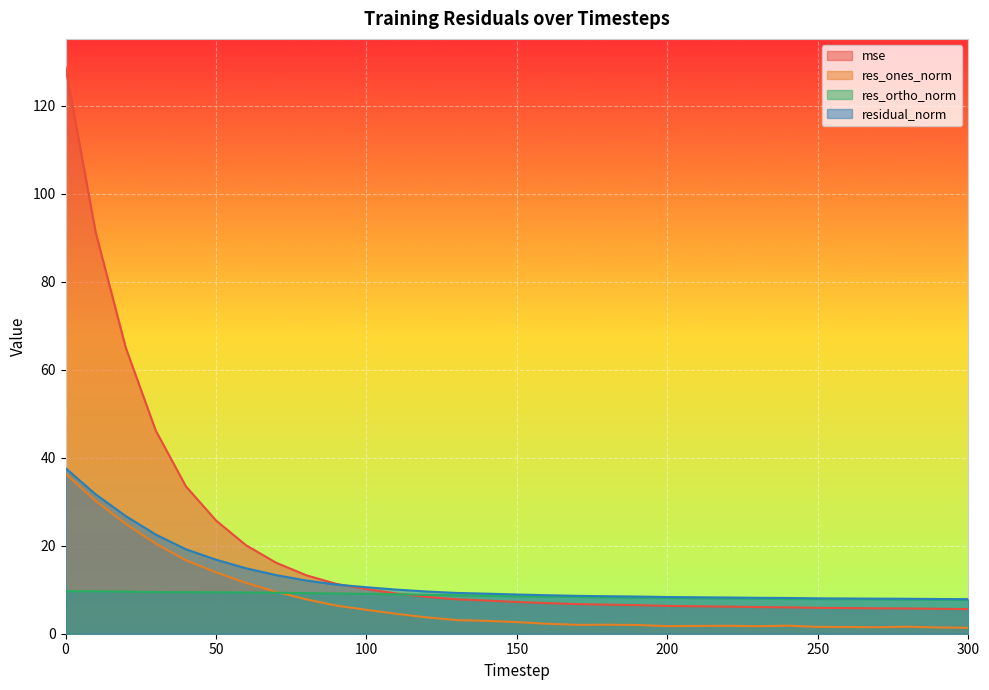

Reading left to right, transcribe all the data shown in this chart.

mse: 128.8	91.3	65.0	46.1	33.5	25.7	20.1	16.1	13.3	11.3	10.2	9.1	8.4	7.8	7.5	7.2	7.0	6.7	6.6	6.5	6.3	6.2	6.2	6.1	6.0	5.9	5.8	5.8	5.7	5.7	5.6
res_ones_norm: 36.4	30.2	25.0	20.4	16.7	13.9	11.5	9.5	7.8	6.4	5.4	4.5	3.7	3.1	2.9	2.6	2.3	2.0	2.0	2.0	1.7	1.8	1.8	1.7	1.8	1.5	1.5	1.5	1.6	1.4	1.3
res_ortho_norm: 9.7	9.6	9.6	9.5	9.4	9.4	9.4	9.3	9.2	9.2	9.1	9.0	8.8	8.7	8.6	8.5	8.4	8.4	8.3	8.2	8.2	8.1	8.0	8.0	7.9	7.9	7.9	7.8	7.8	7.8	7.7
residual_norm: 37.6	31.7	26.7	22.5	19.2	16.8	14.9	13.3	12.1	11.2	10.6	10.0	9.6	9.3	9.1	8.9	8.7	8.6	8.5	8.5	8.3	8.3	8.2	8.2	8.1	8.0	8.0	8.0	7.9	7.9	7.8